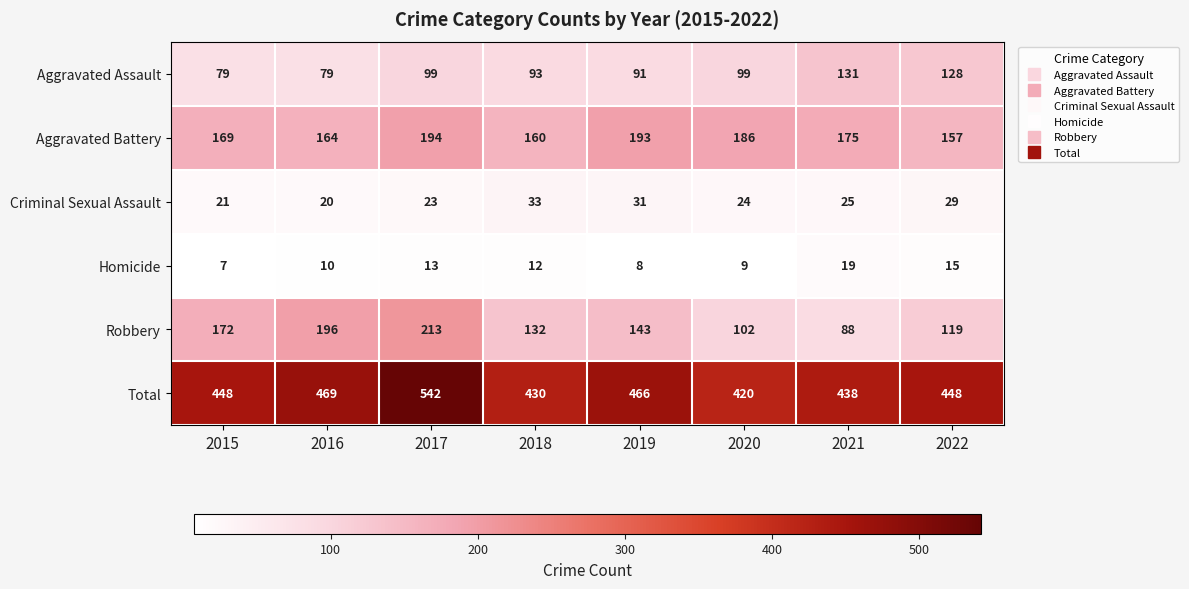

What value does the Aggravated Battery series have at 2020, to the nearest 5?

185